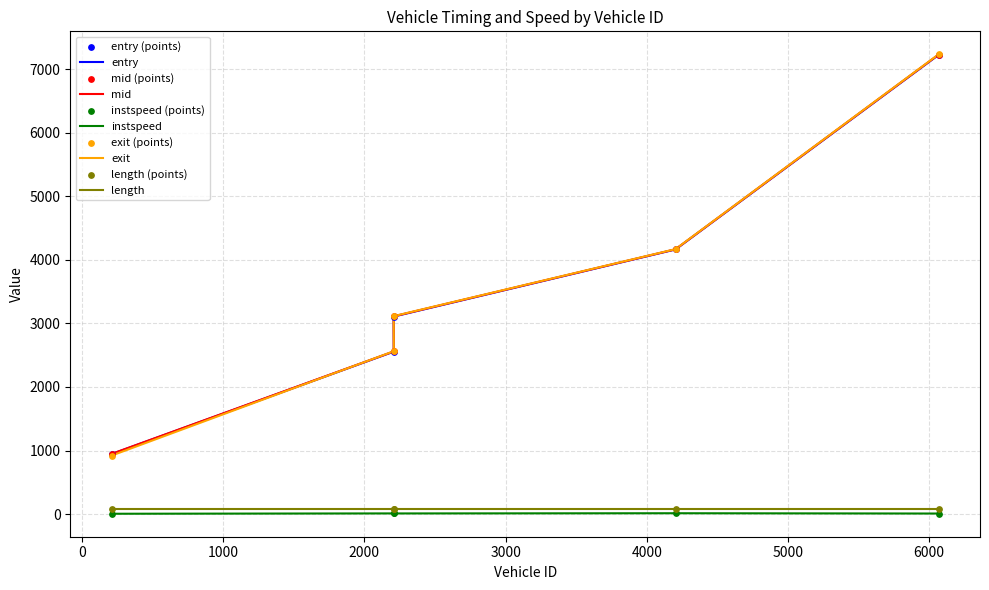

Which series has the widest spread of Y values?

exit